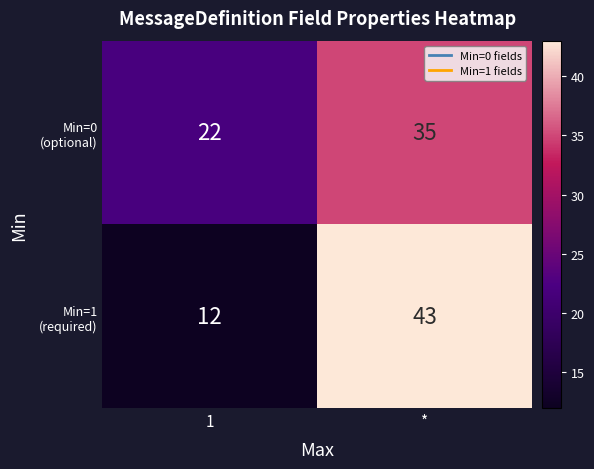

What is the spread (max minus min) of values at 1?

10